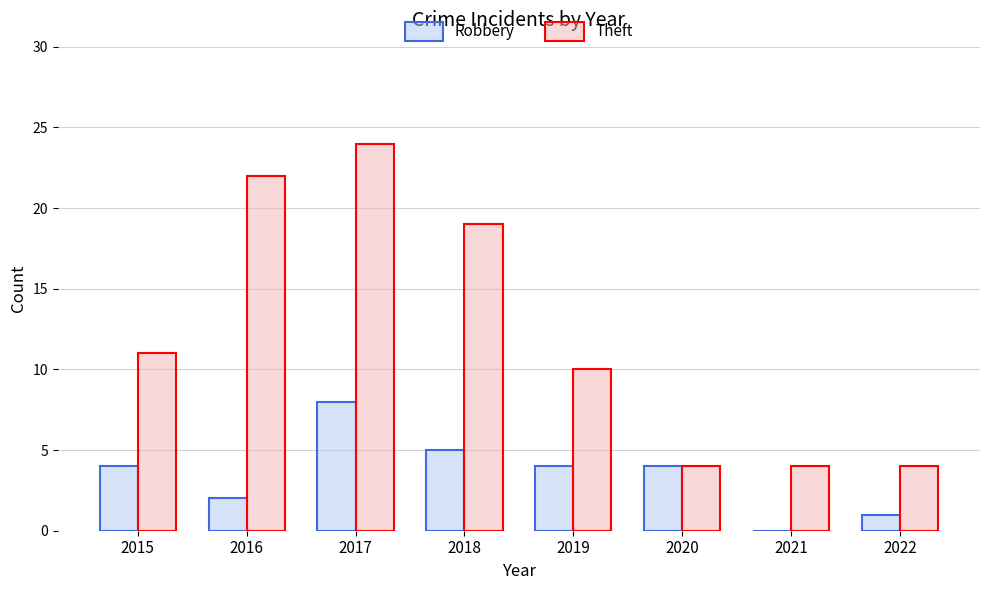

Which series changed the most between 2015 and 2016?

Theft